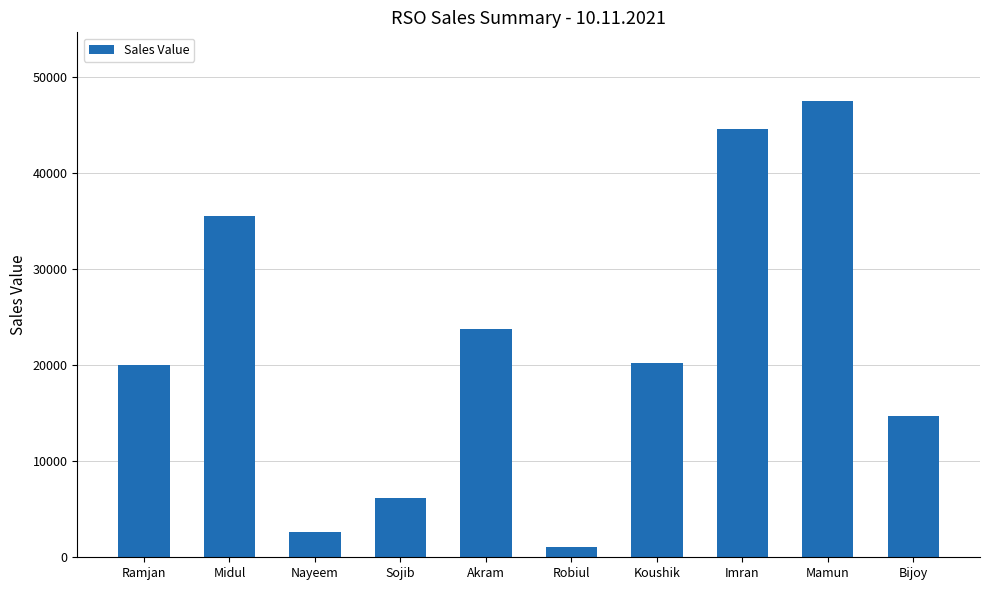

The chart shows a value of 31805 at Akram. True or false?

False